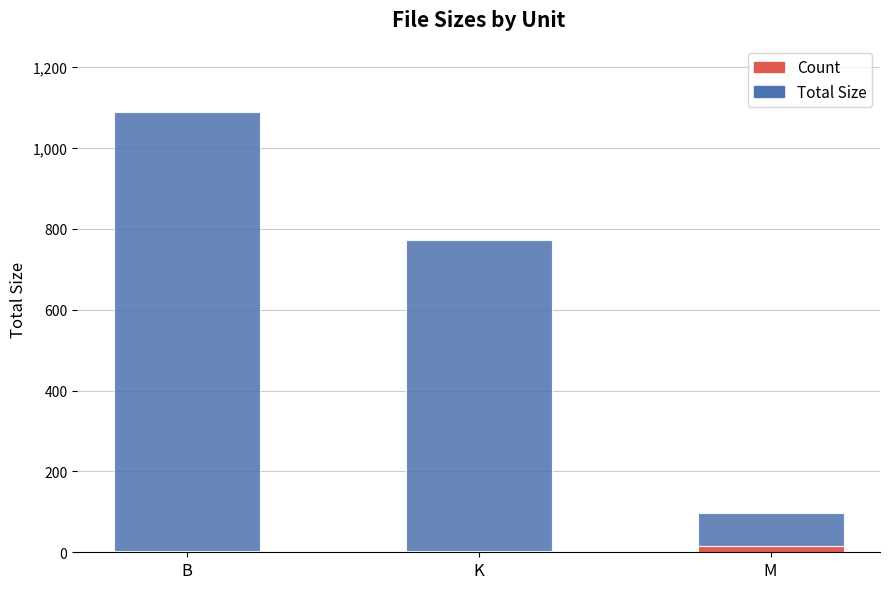

Reading right to left, list the values for the Count series.

M=15.0	K=2.0	B=2.0